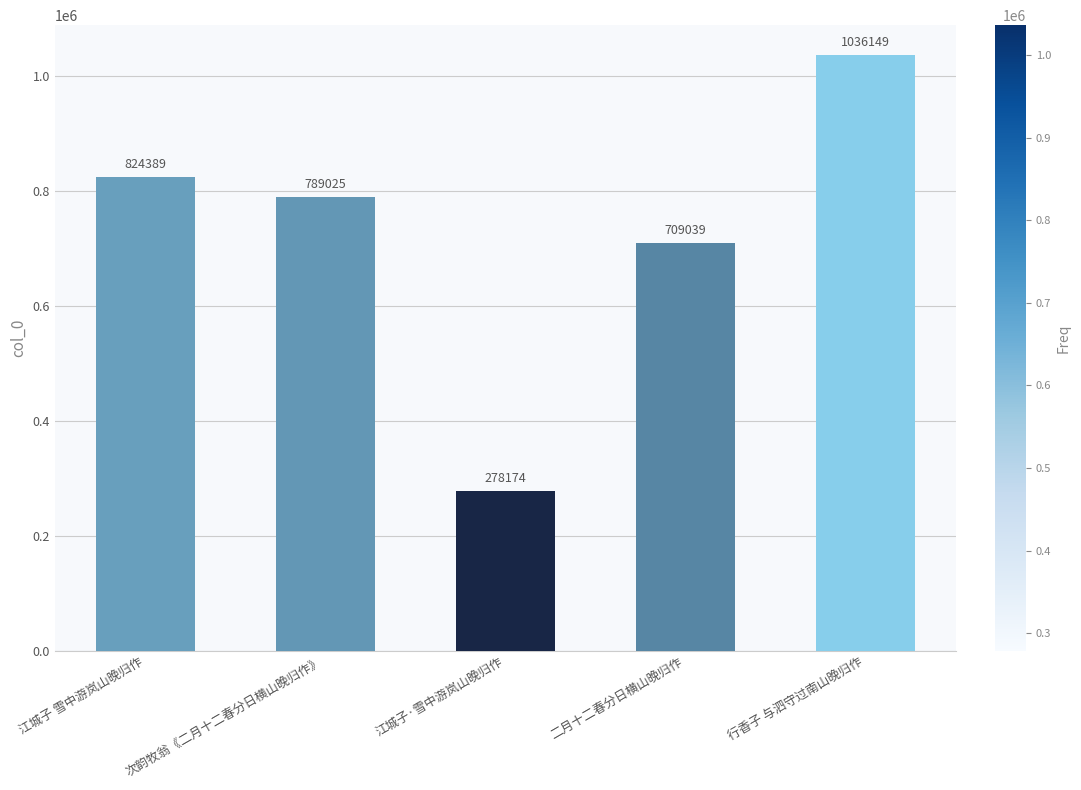

What is the average value?

727355